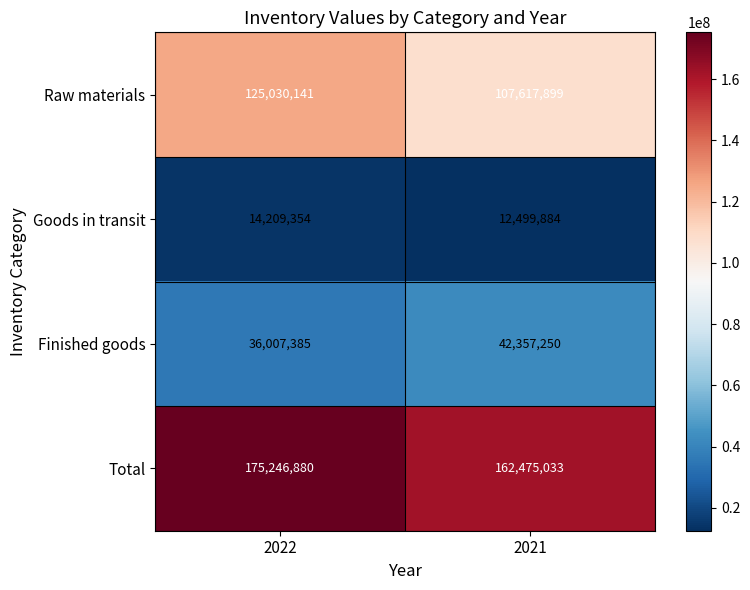

Which category has the lowest value across all series?

2021